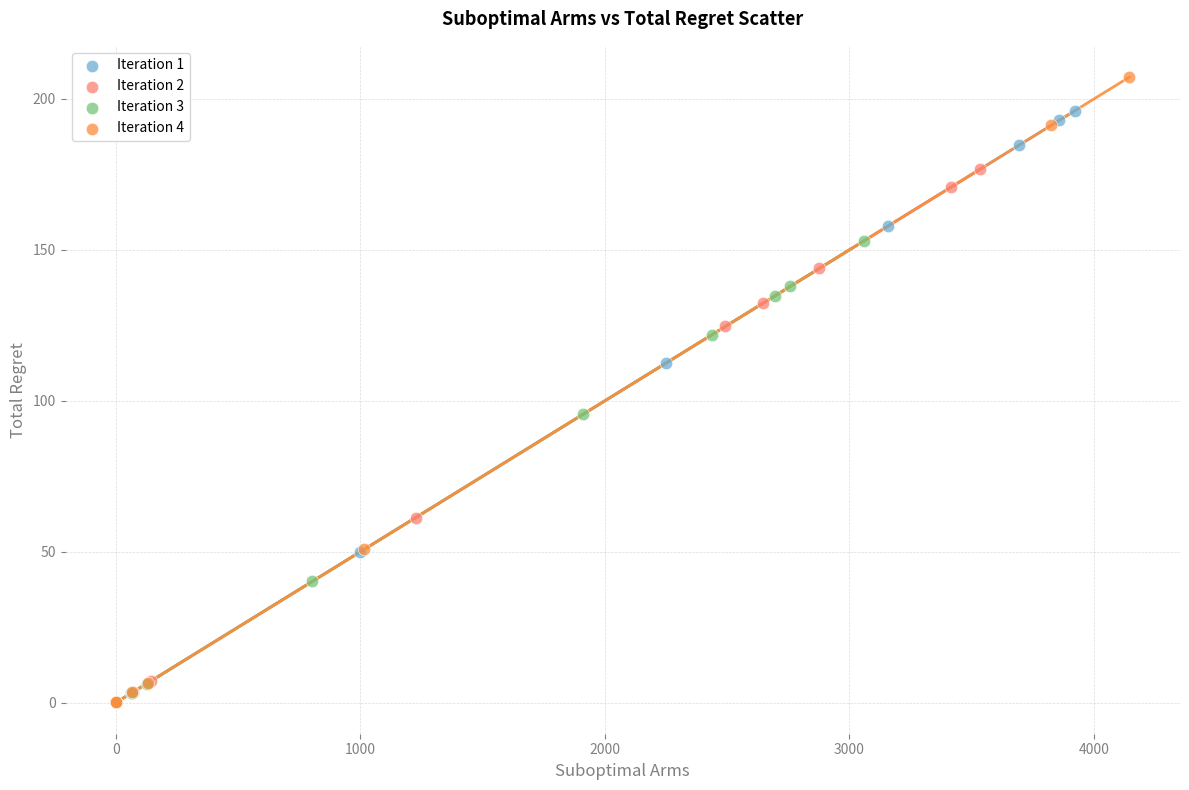

Which series has the widest spread of Y values?

Iteration 4